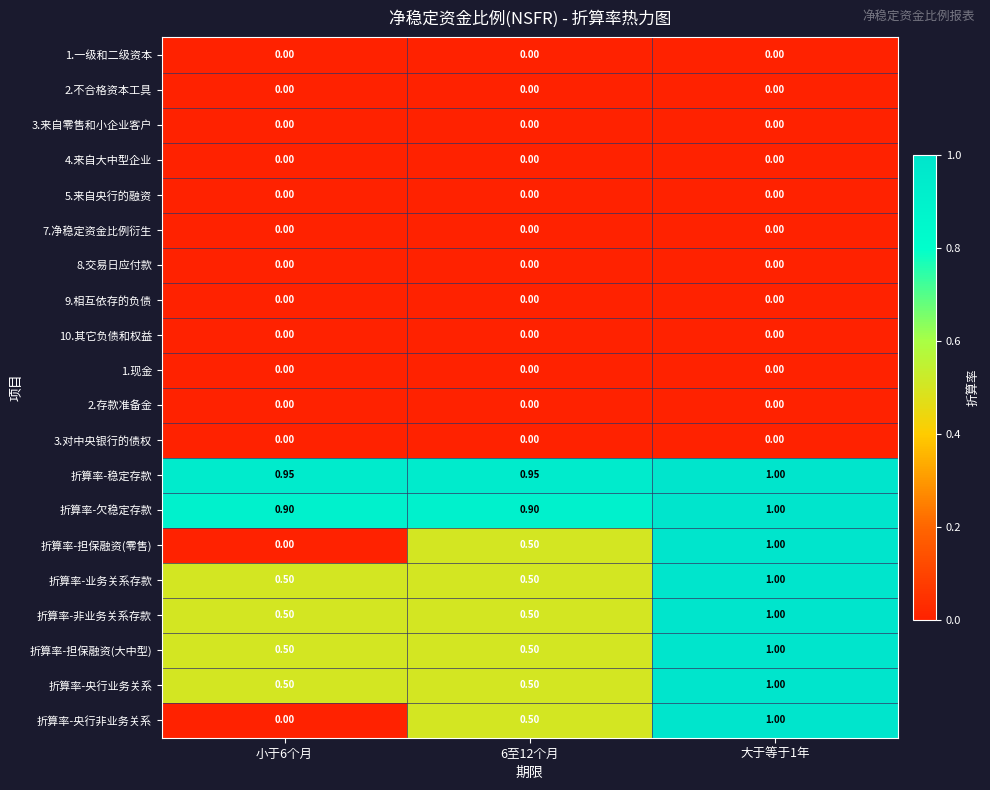

What is the total value across all series at 大于等于1年?

8.0